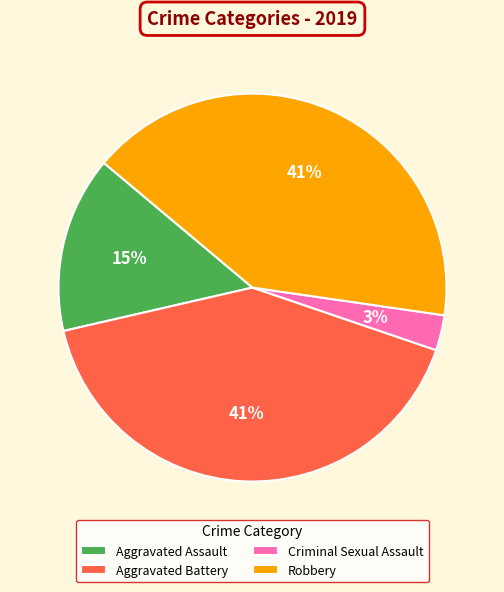

Is it true that Robbery is 41% of the pie?

True